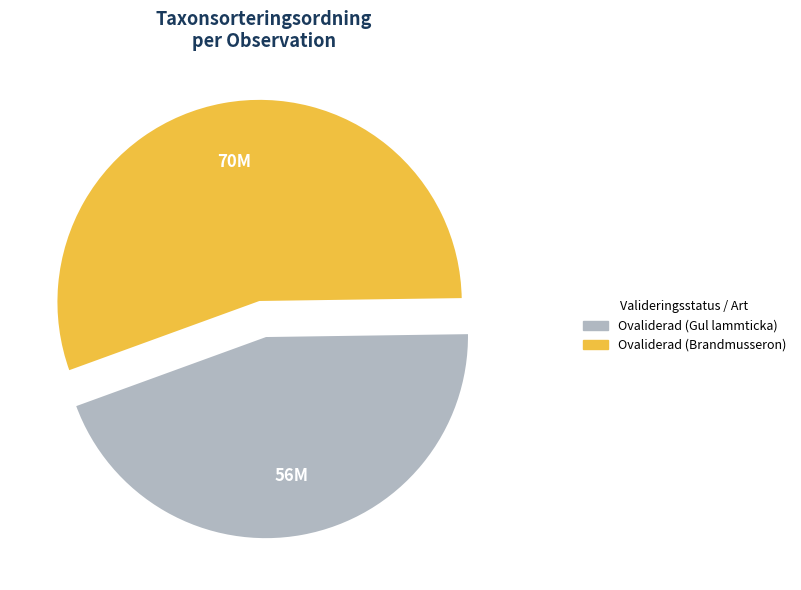

Does any single category account for the majority?

Yes